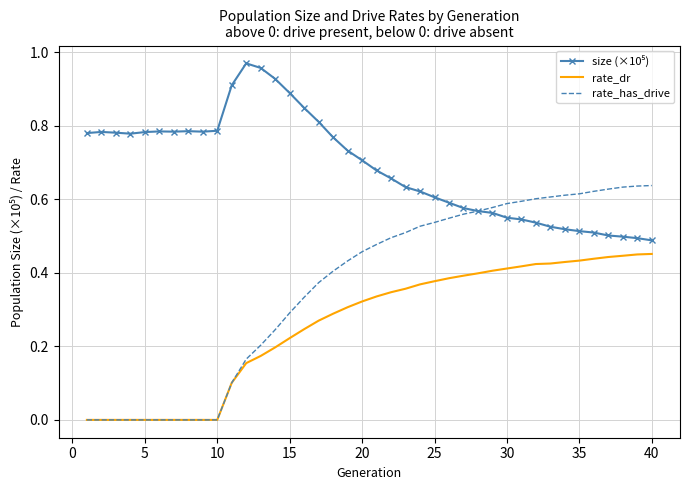

Which series has the largest range (max minus min)?

rate_has_drive